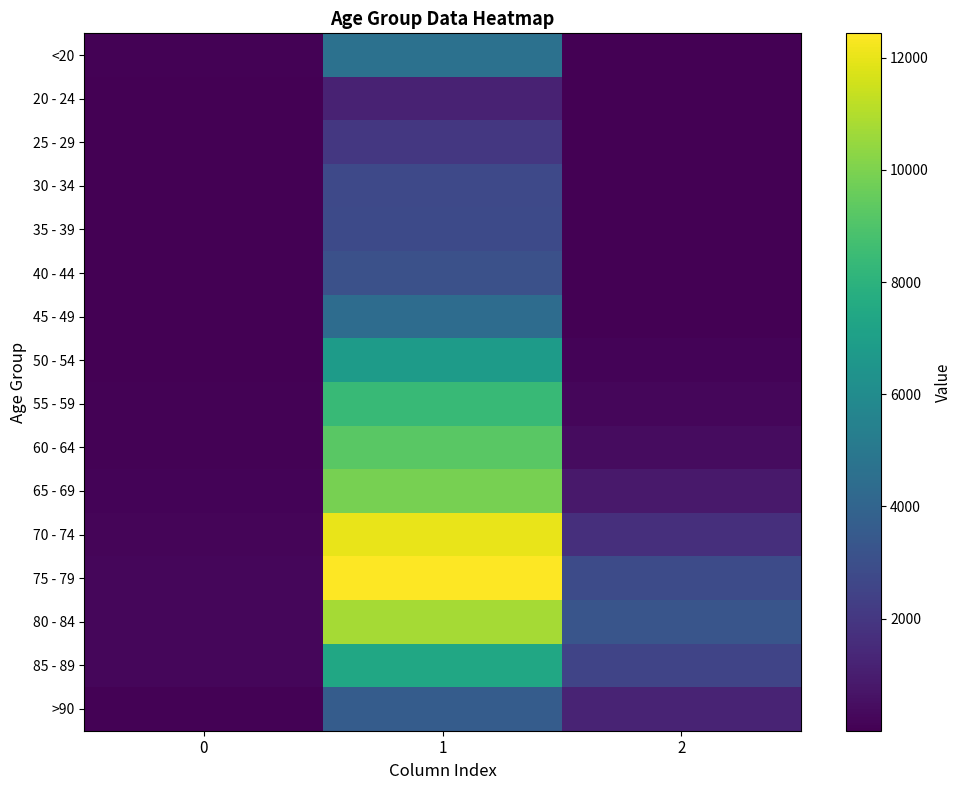

Reading left to right, transcribe all the data shown in this chart.

<20: 0=77	1=4641	2=18
20 - 24: 0=5	1=1191	2=4
25 - 29: 0=14	1=2038	2=3
30 - 34: 0=27	1=2765	2=17
35 - 39: 0=17	1=2814	2=18
40 - 44: 0=20	1=3078	2=24
45 - 49: 0=23	1=4396	2=47
50 - 54: 0=39	1=6803	2=126
55 - 59: 0=59	1=8400	2=227
60 - 64: 0=84	1=9236	2=426
65 - 69: 0=137	1=9883	2=850
70 - 74: 0=153	1=12018	2=1690
75 - 79: 0=220	1=12434	2=2848
80 - 84: 0=209	1=10764	2=3273
85 - 89: 0=206	1=7417	2=2548
>90: 0=93	1=3604	2=1224